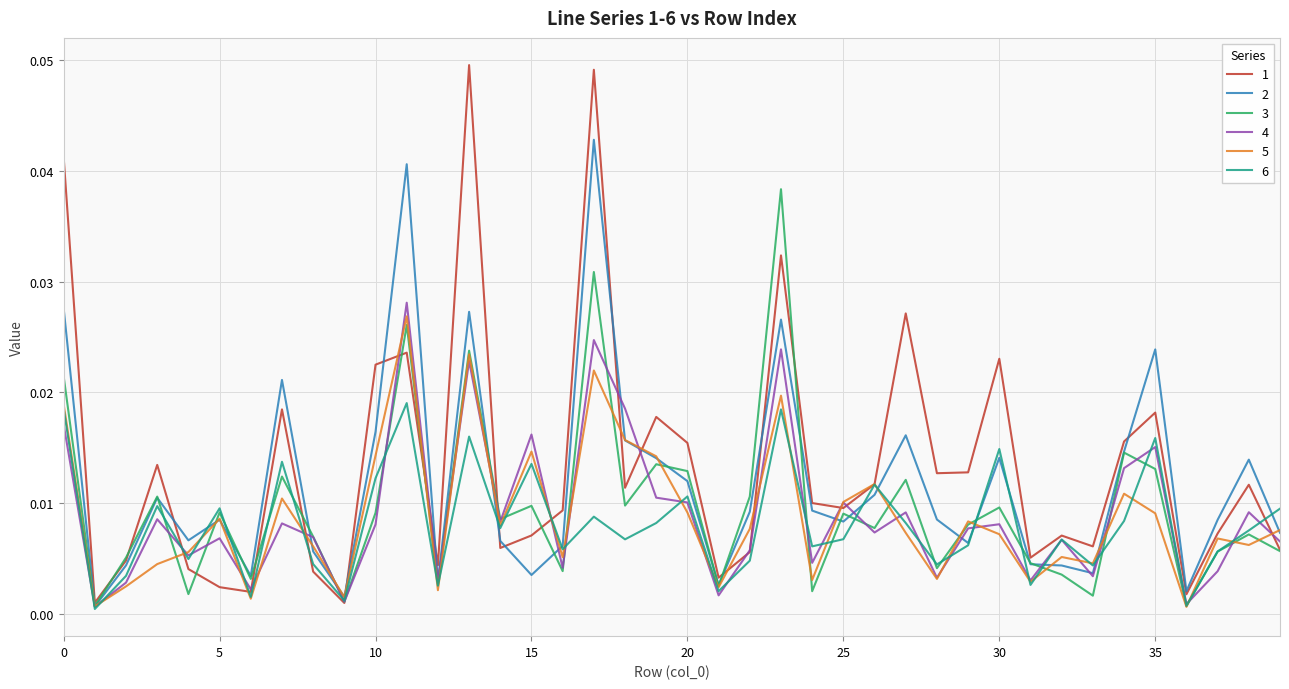

Which series has the largest total across all categories?

1